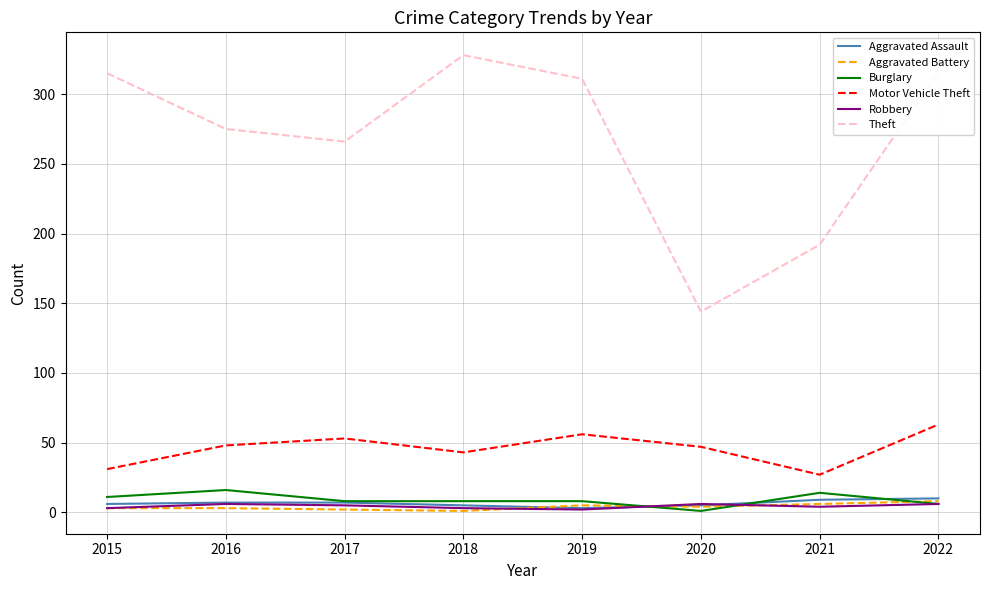

What is the highest value of the Theft series?

328